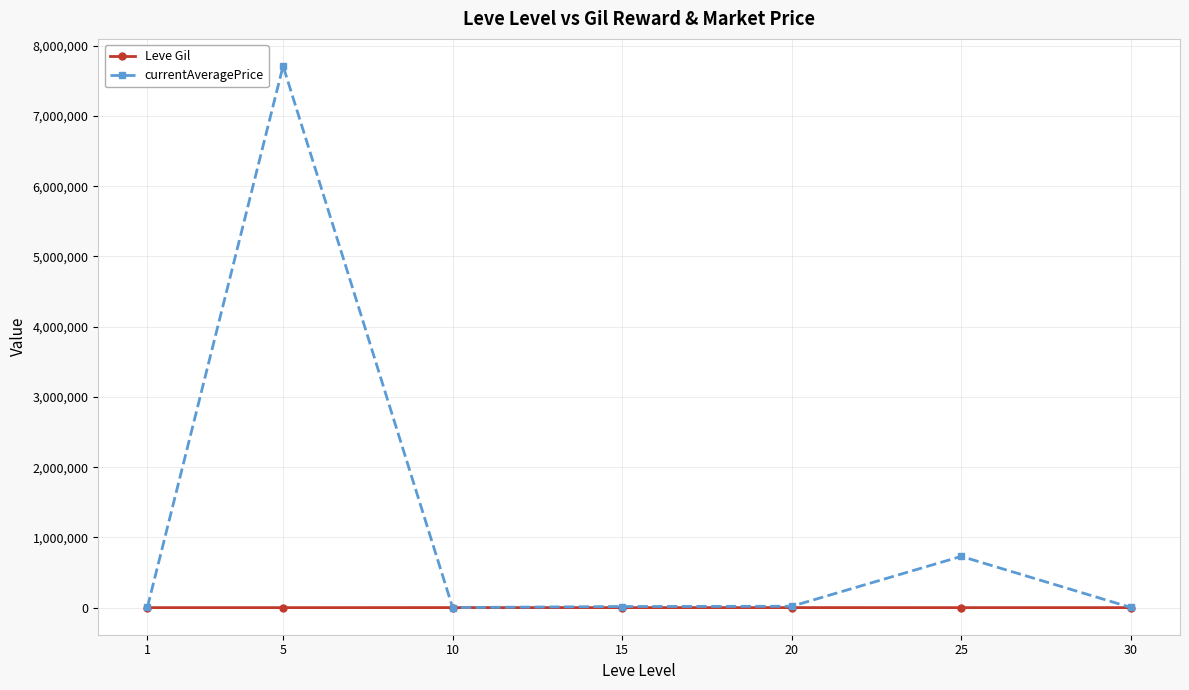

Where is the first local maximum for currentAveragePrice?

5